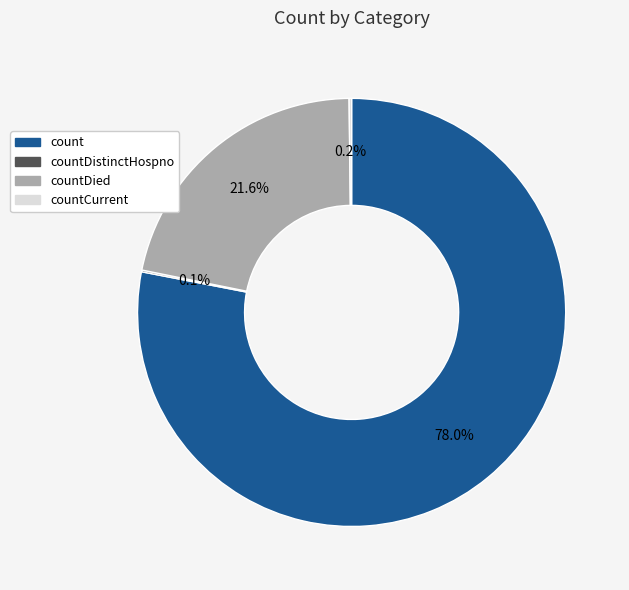

To the nearest percent, what is the difference between the largest and smallest slice percentages?

78%